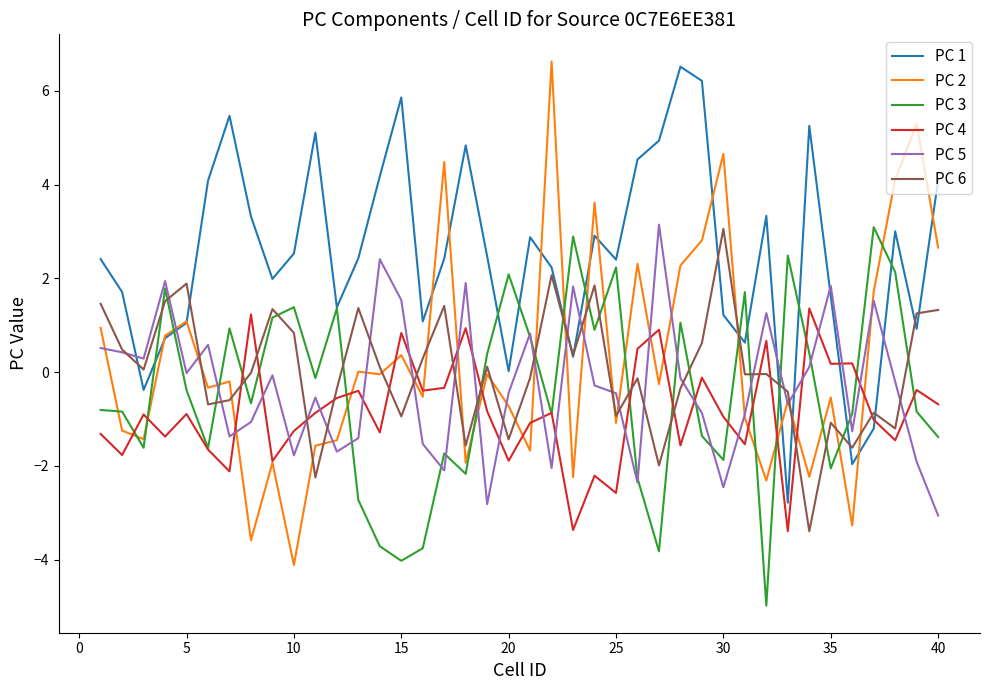

True or false: PC 5 and PC 6 intersect in this chart.

True